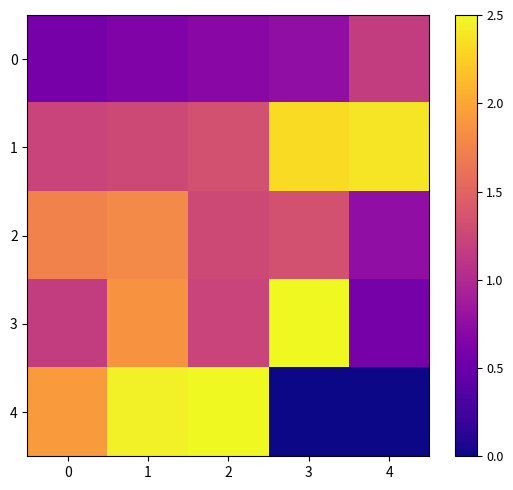

What is the difference between the highest and lowest values at 4?

2.4